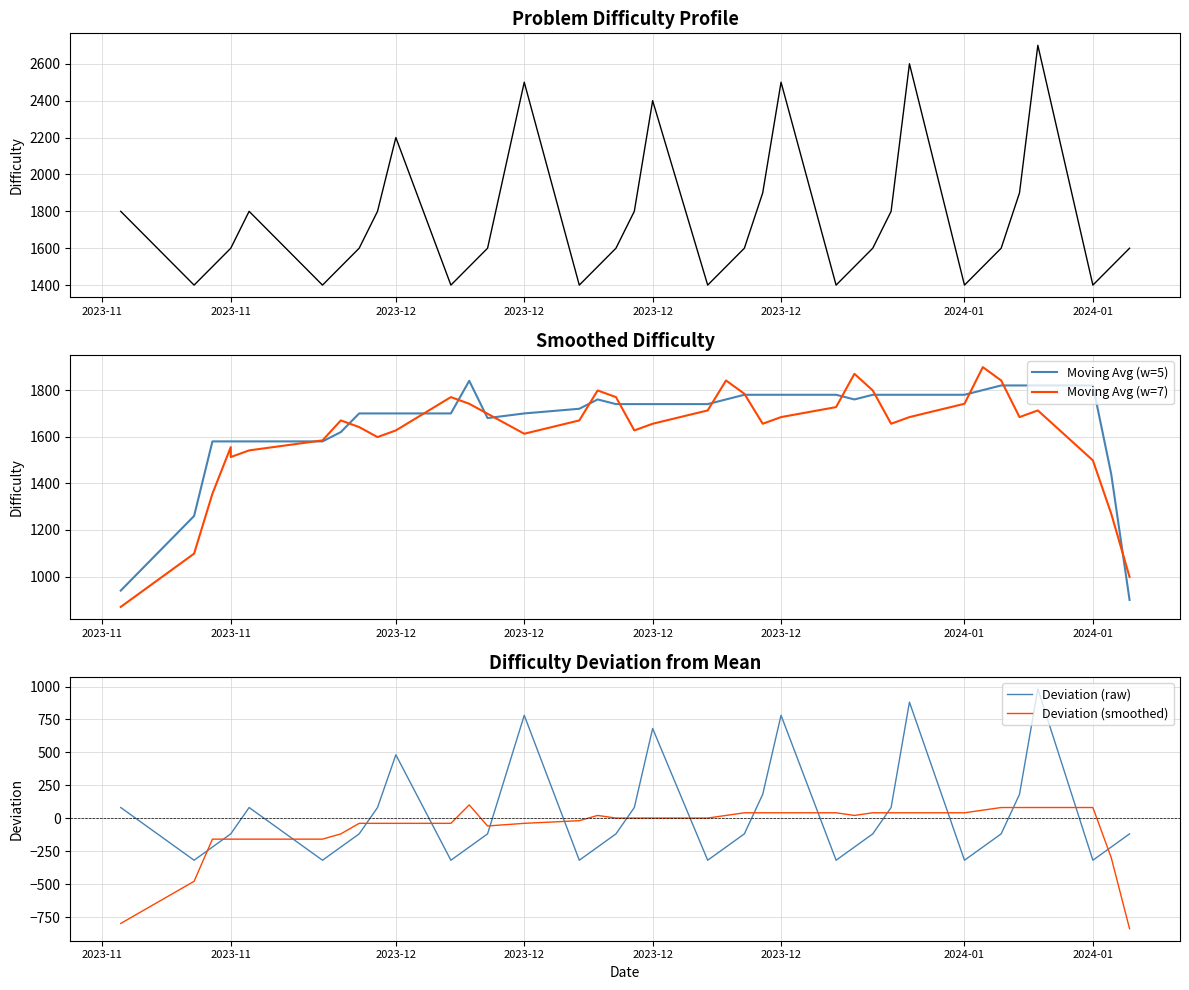

Reading left to right, list all the values displayed in this chart.

Difficulty: 1800.0	1400.0	1500.0	1600.0	1600.0	1800.0	1400.0	1500.0	1600.0	1800.0	2200.0	1400.0	1500.0	1600.0	2500.0	1400.0	1500.0	1600.0	1800.0	2400.0	1400.0	1500.0	1600.0	1900.0	2500.0	1400.0	1500.0	1600.0	1800.0	2600.0	1400.0	1500.0	1600.0	1900.0	2700.0	1400.0	1500.0	1600.0
Moving Avg (w=5): 940.0	1260.0	1580.0	1580.0	1580.0	1580.0	1580.0	1620.0	1700.0	1700.0	1700.0	1700.0	1840.0	1680.0	1700.0	1720.0	1760.0	1740.0	1740.0	1740.0	1740.0	1760.0	1780.0	1780.0	1780.0	1780.0	1760.0	1780.0	1780.0	1780.0	1780.0	1800.0	1820.0	1820.0	1820.0	1820.0	1440.0	900.0
Moving Avg (w=7): 870.0	1098.6	1355.7	1555.7	1512.9	1541.4	1584.3	1670.0	1641.4	1598.6	1627.1	1770.0	1741.4	1698.6	1612.9	1670.0	1798.6	1770.0	1627.1	1655.7	1712.9	1841.4	1784.3	1655.7	1684.3	1727.1	1870.0	1798.6	1655.7	1684.3	1741.4	1898.6	1841.4	1684.3	1712.9	1498.6	1270.0	998.6
Deviation (raw): 81.6	-318.4	-218.4	-118.4	-118.4	81.6	-318.4	-218.4	-118.4	81.6	481.6	-318.4	-218.4	-118.4	781.6	-318.4	-218.4	-118.4	81.6	681.6	-318.4	-218.4	-118.4	181.6	781.6	-318.4	-218.4	-118.4	81.6	881.6	-318.4	-218.4	-118.4	181.6	981.6	-318.4	-218.4	-118.4
Deviation (smoothed): -798.4	-478.4	-158.4	-158.4	-158.4	-158.4	-158.4	-118.4	-38.4	-38.4	-38.4	-38.4	101.6	-58.4	-38.4	-18.4	21.6	1.6	1.6	1.6	1.6	21.6	41.6	41.6	41.6	41.6	21.6	41.6	41.6	41.6	41.6	61.6	81.6	81.6	81.6	81.6	-298.4	-838.4